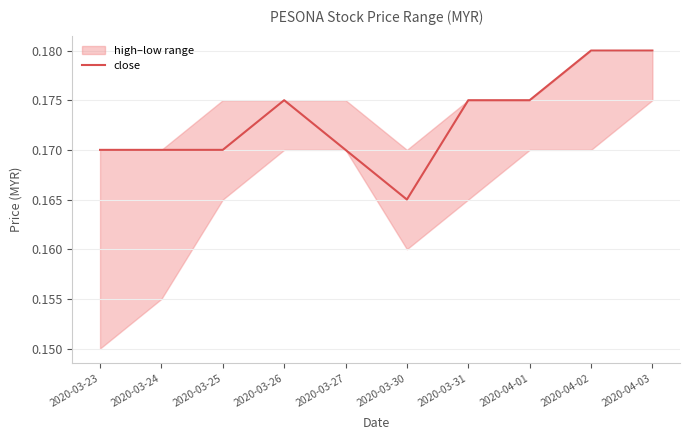

Between 2020-04-01 and 2020-03-23, which is larger?

2020-04-01